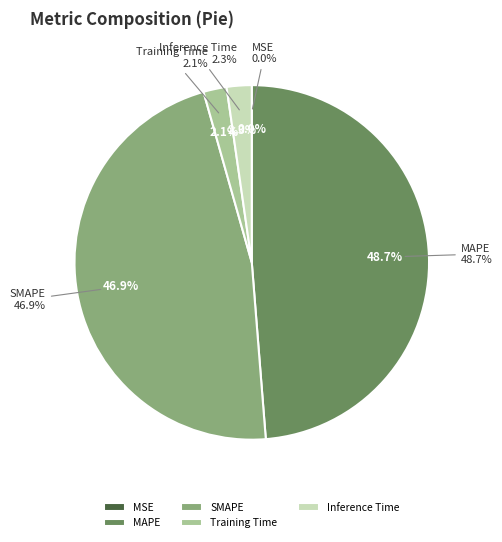

To the nearest percent, what is the difference between the MAPE and SMAPE slice percentages?

2%